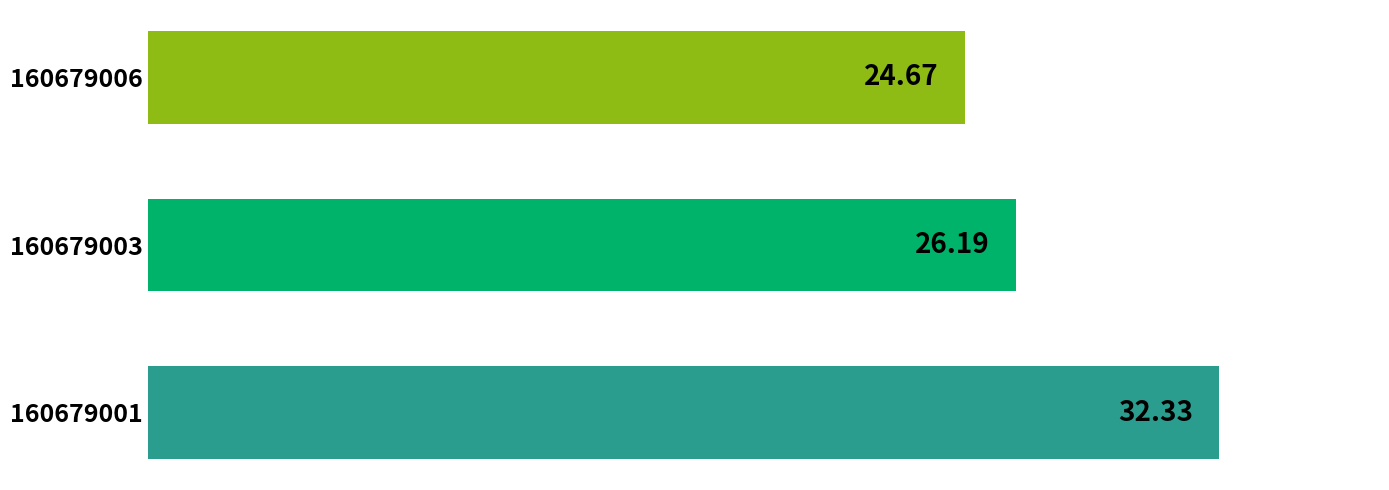

Rank the categories by value from highest to lowest.

160679001, 160679003, 160679006